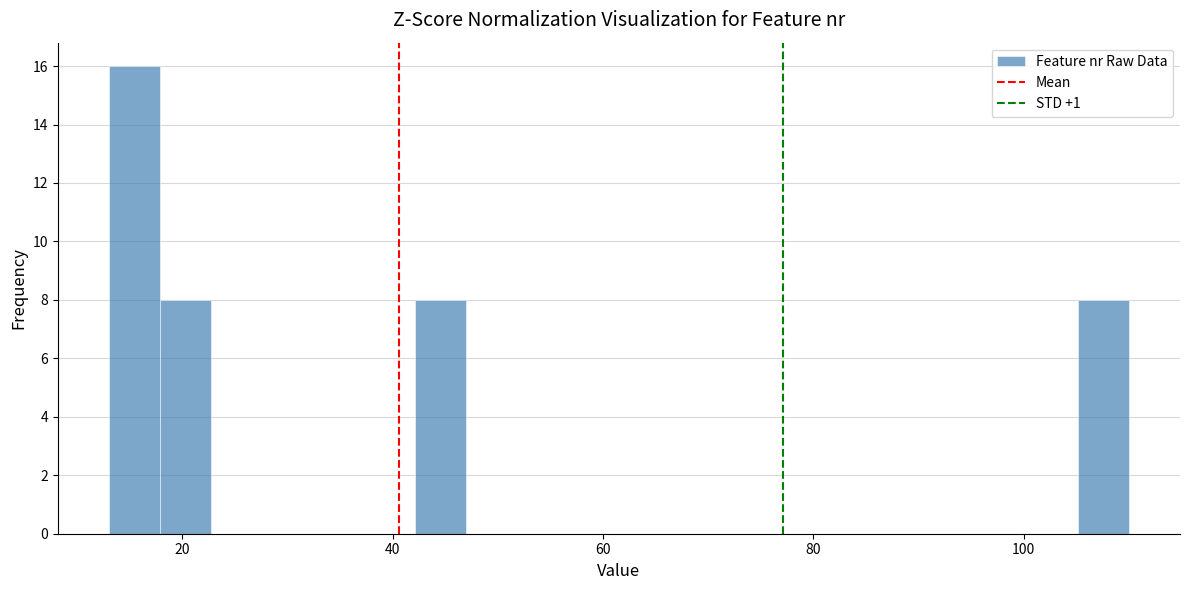

Read against the x-axis, roughly where is the centre of the tallest bar?

16